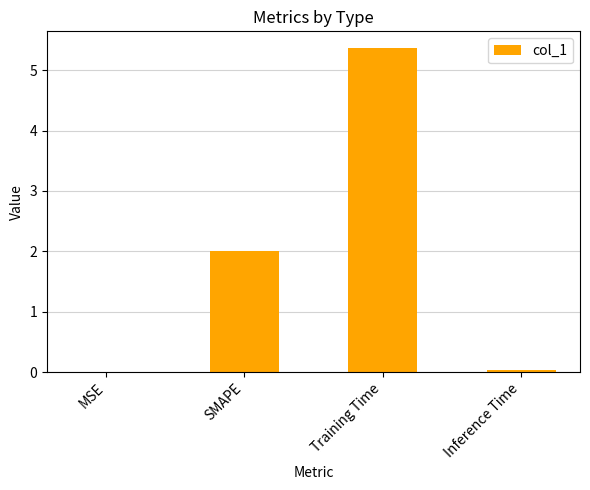

Which category has the highest value across all series?

Training Time